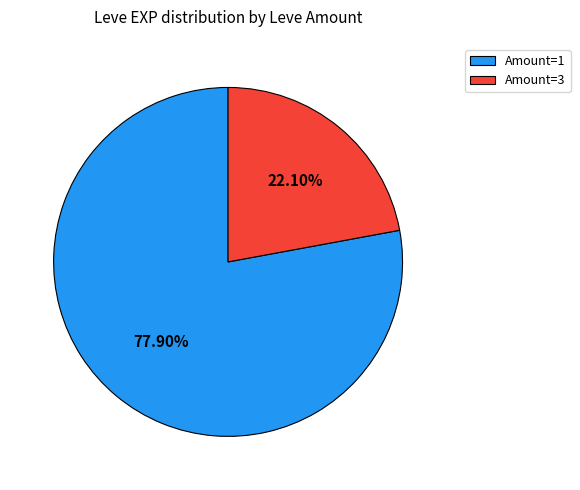

Rank the categories by value from lowest to highest.

Amount=3, Amount=1